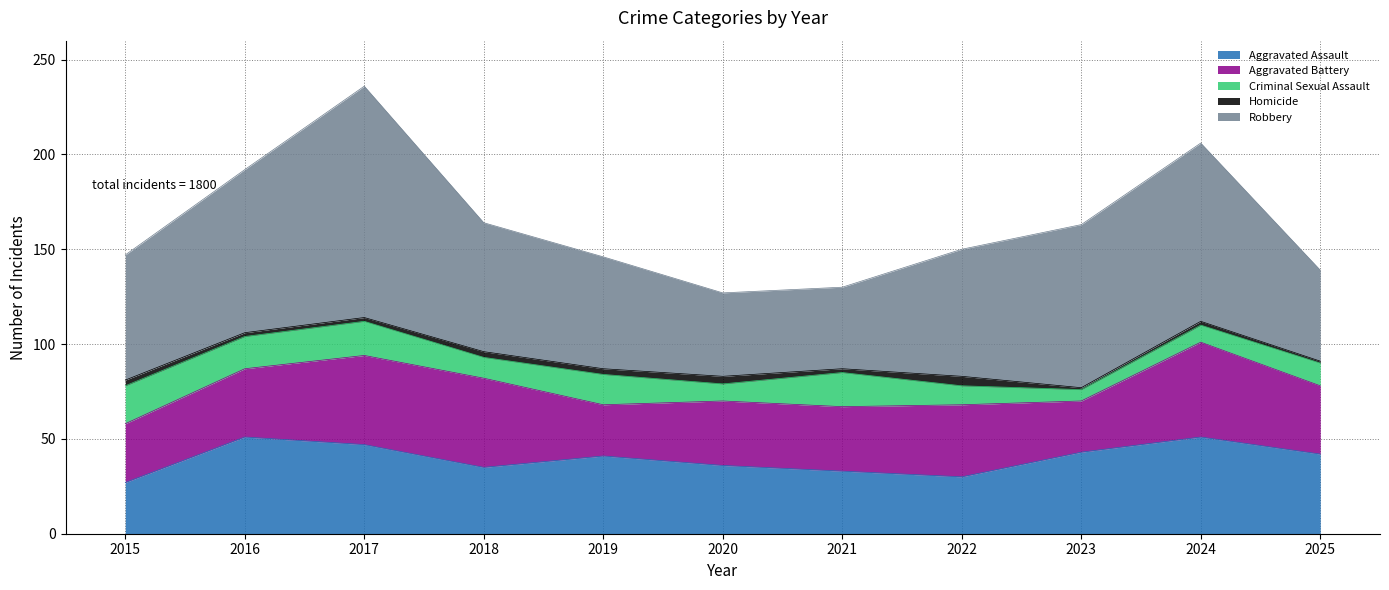

The Aggravated Assault series shows 36 at 2020. True or false?

True